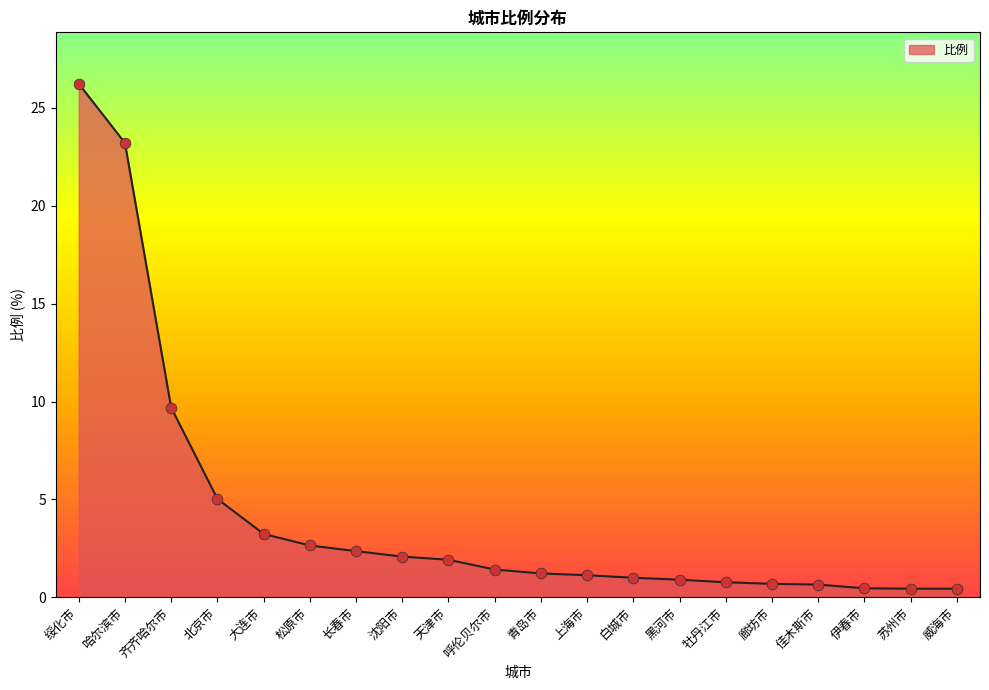

What is the change in value from 北京市 to 上海市?

-3.9